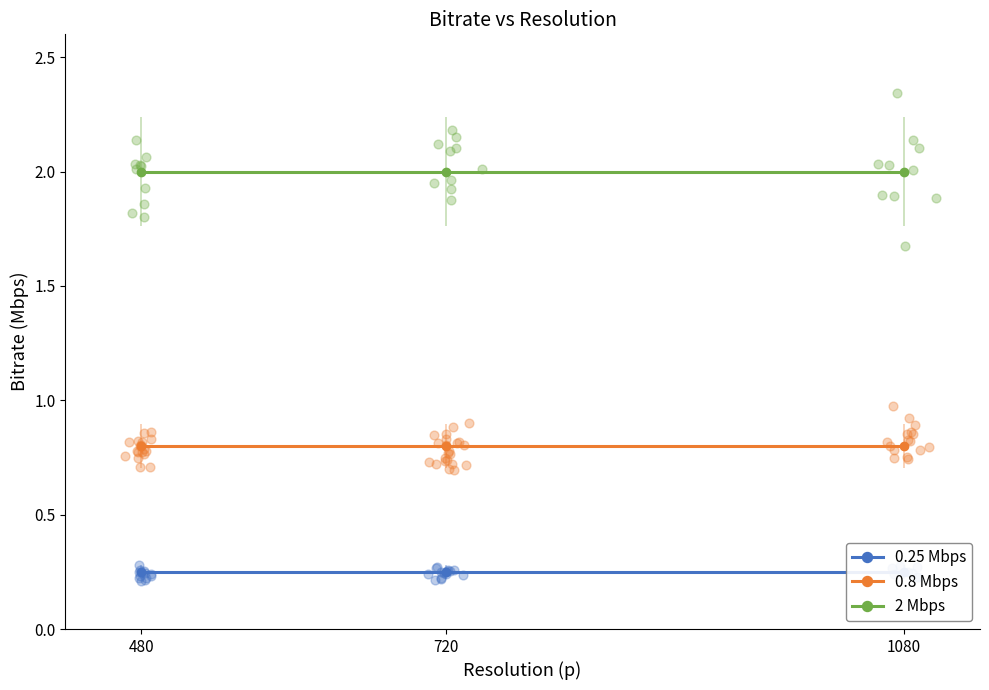

What are all the series names shown in the legend?

0.25 Mbps, 0.8 Mbps, 2 Mbps